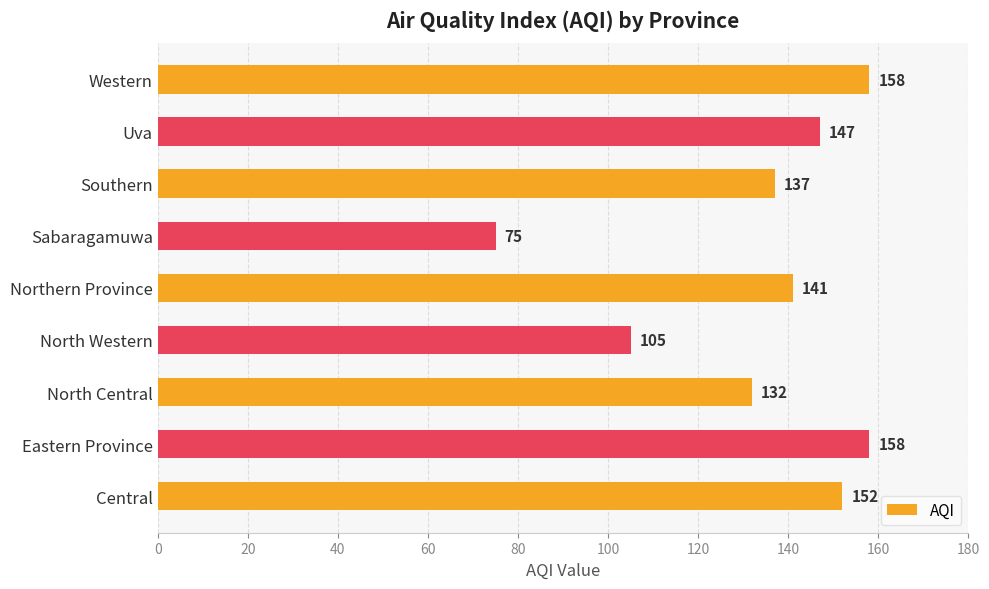

How many distinct data groups are displayed?

1